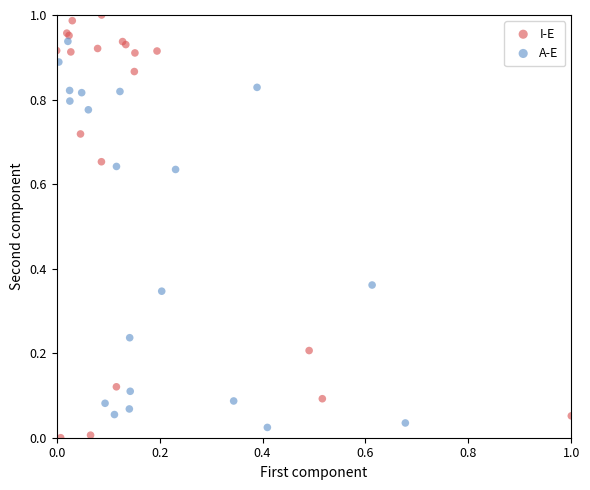

Which series has the largest Y range (max minus min)?

I-E